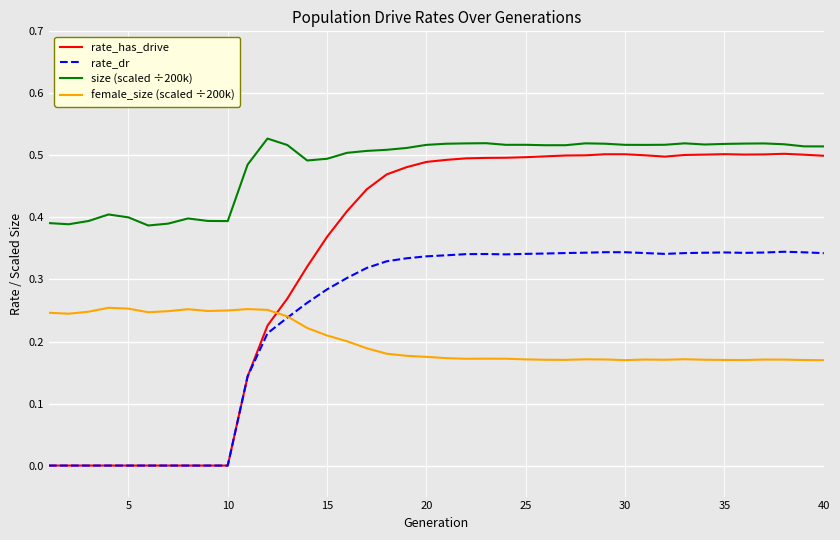

True or false: female_size (scaled ÷200k) and size (scaled ÷200k) cross at least once.

False